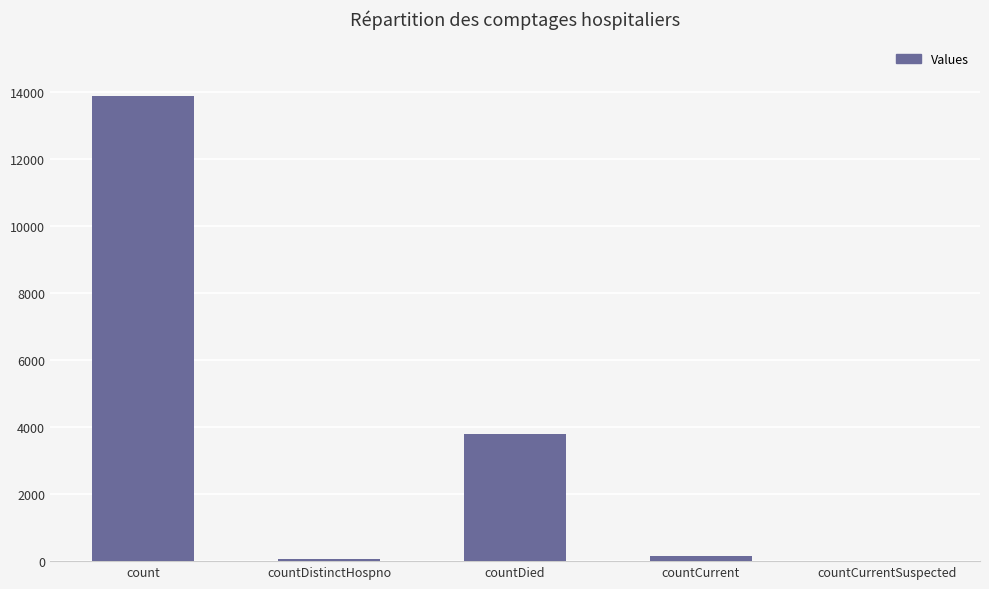

How many series are shown in this chart?

1